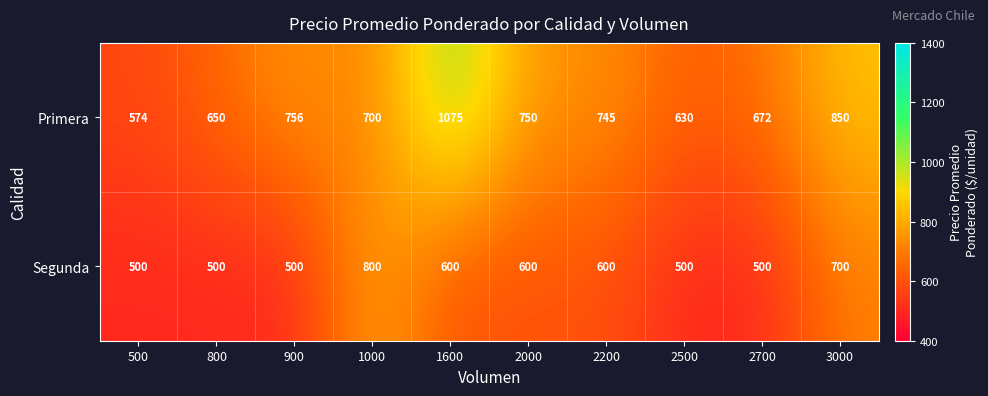

What is the greatest value displayed?

1075